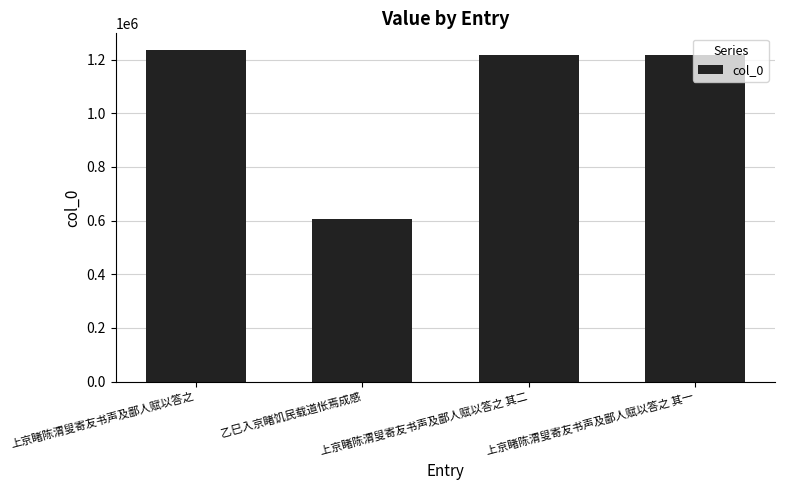

What is the difference between the maximum and minimum values?

630204